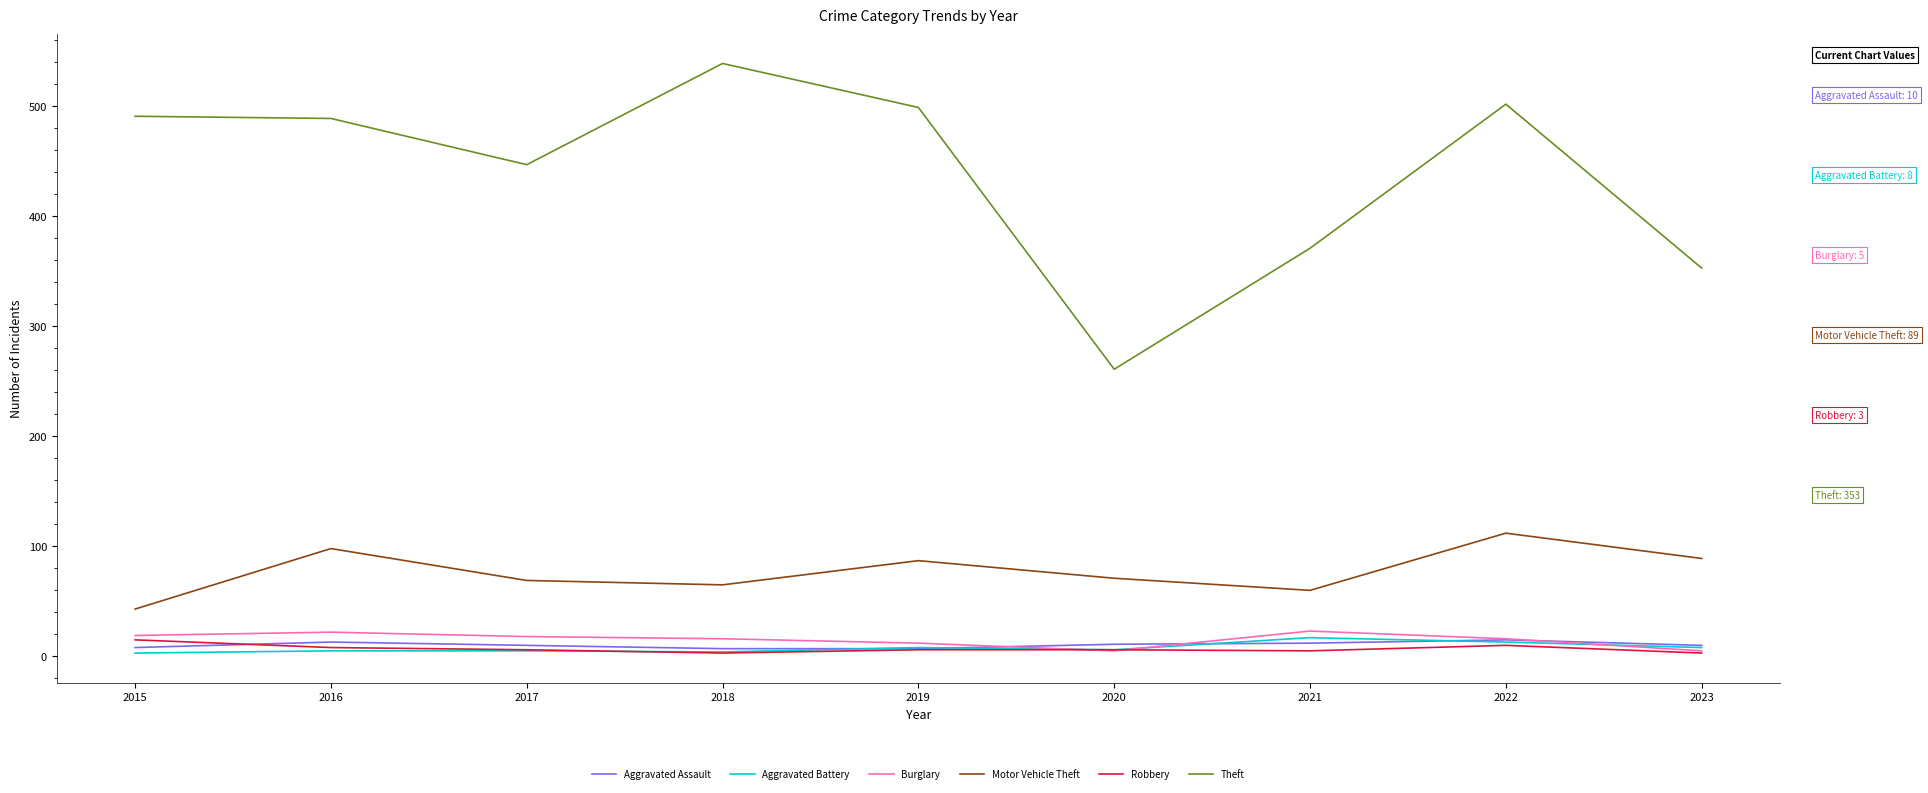

Between 2017 and 2018, which series saw the biggest shift?

Theft